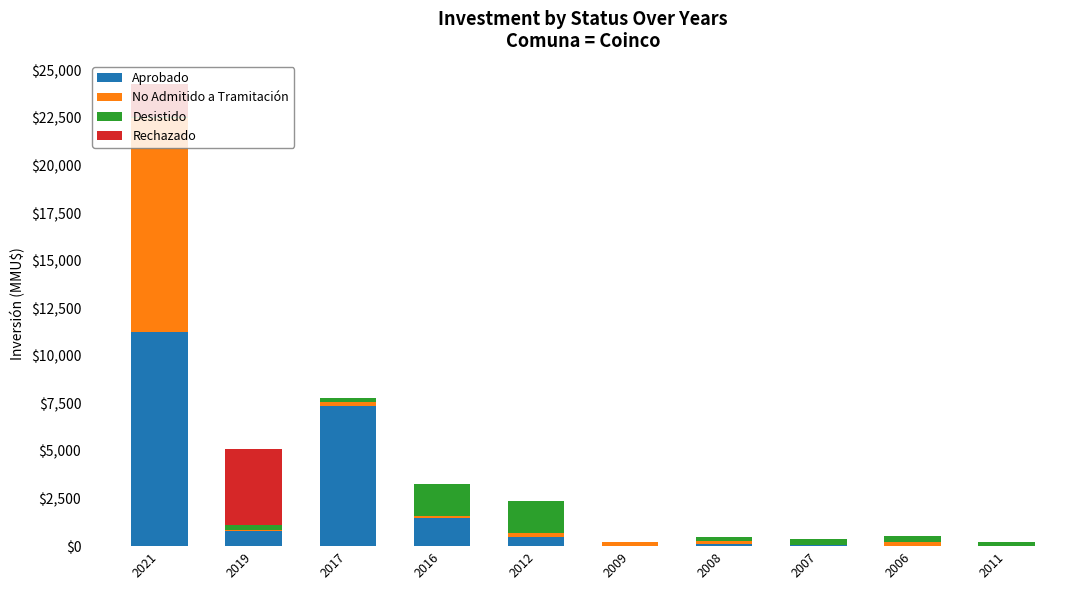

Which category has the highest value in the Aprobado series?

2021